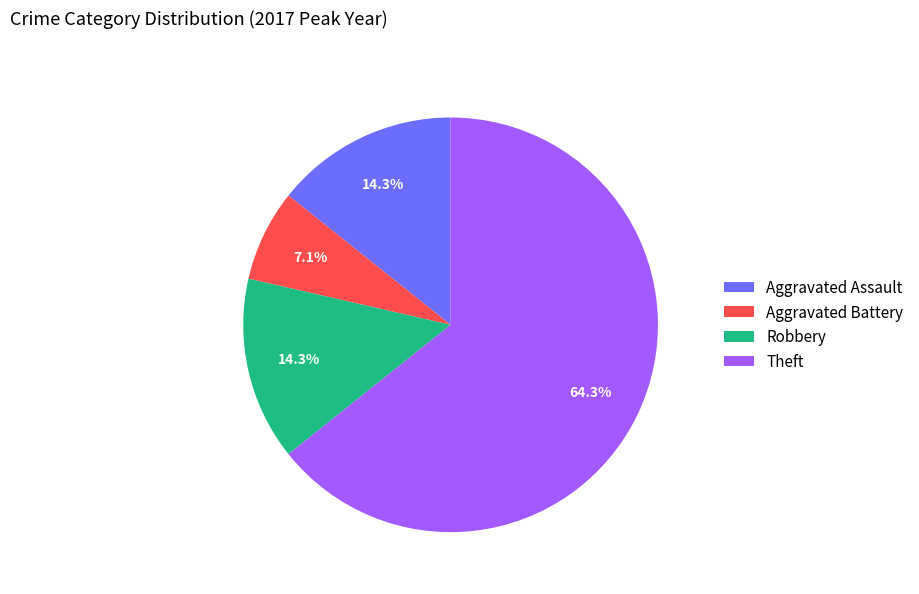

What percentage do Theft and Aggravated Battery together represent?

71.4%